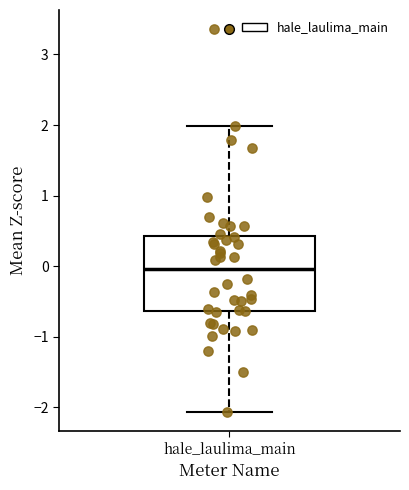

Transcribe this box plot: give where the median line is, the range the box spans, and where the two whiskers end, as read against the y-axis. The values are not printed on the chart, so give them approximately, as read against the axis.

median 0.0, box -0.6 to 0.4, whiskers -2.1 to 2.0